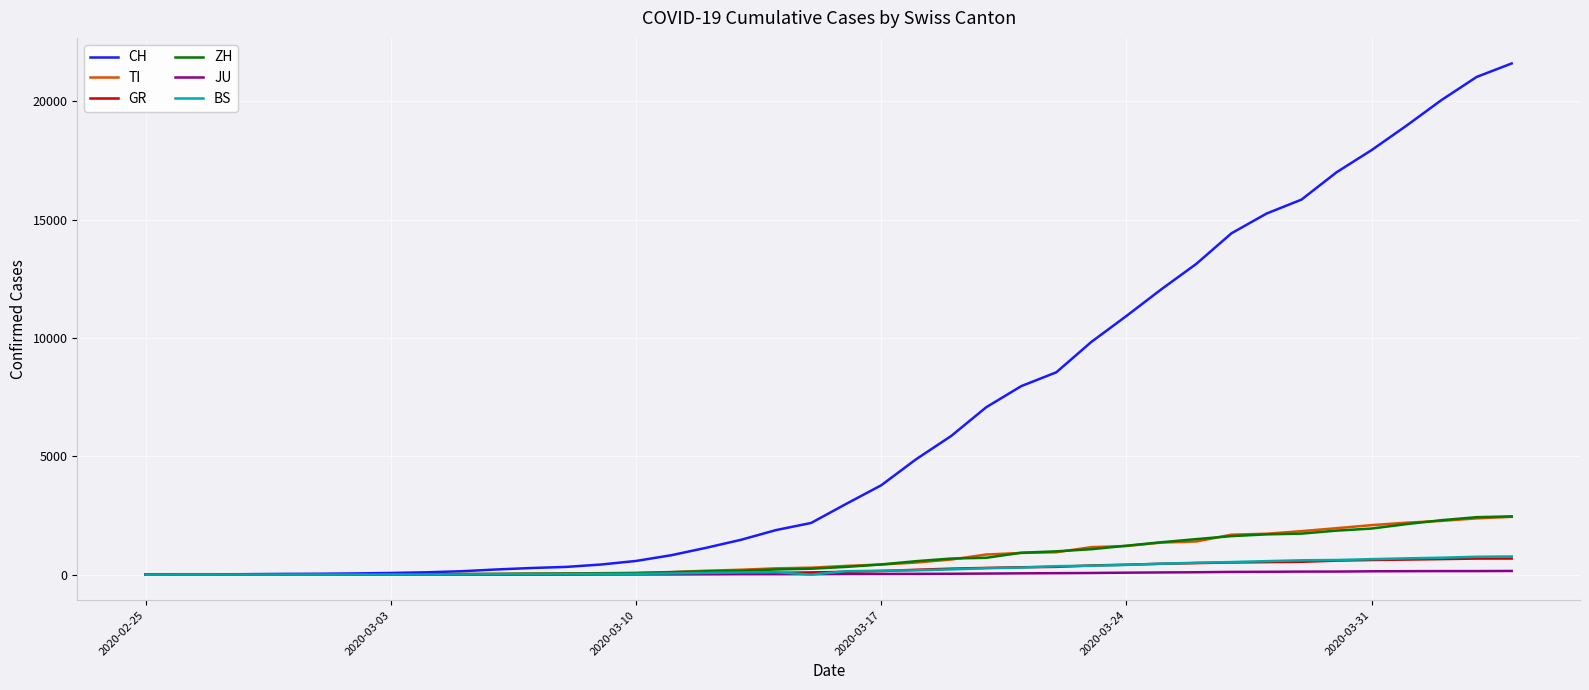

Which series has the largest total across all categories?

CH